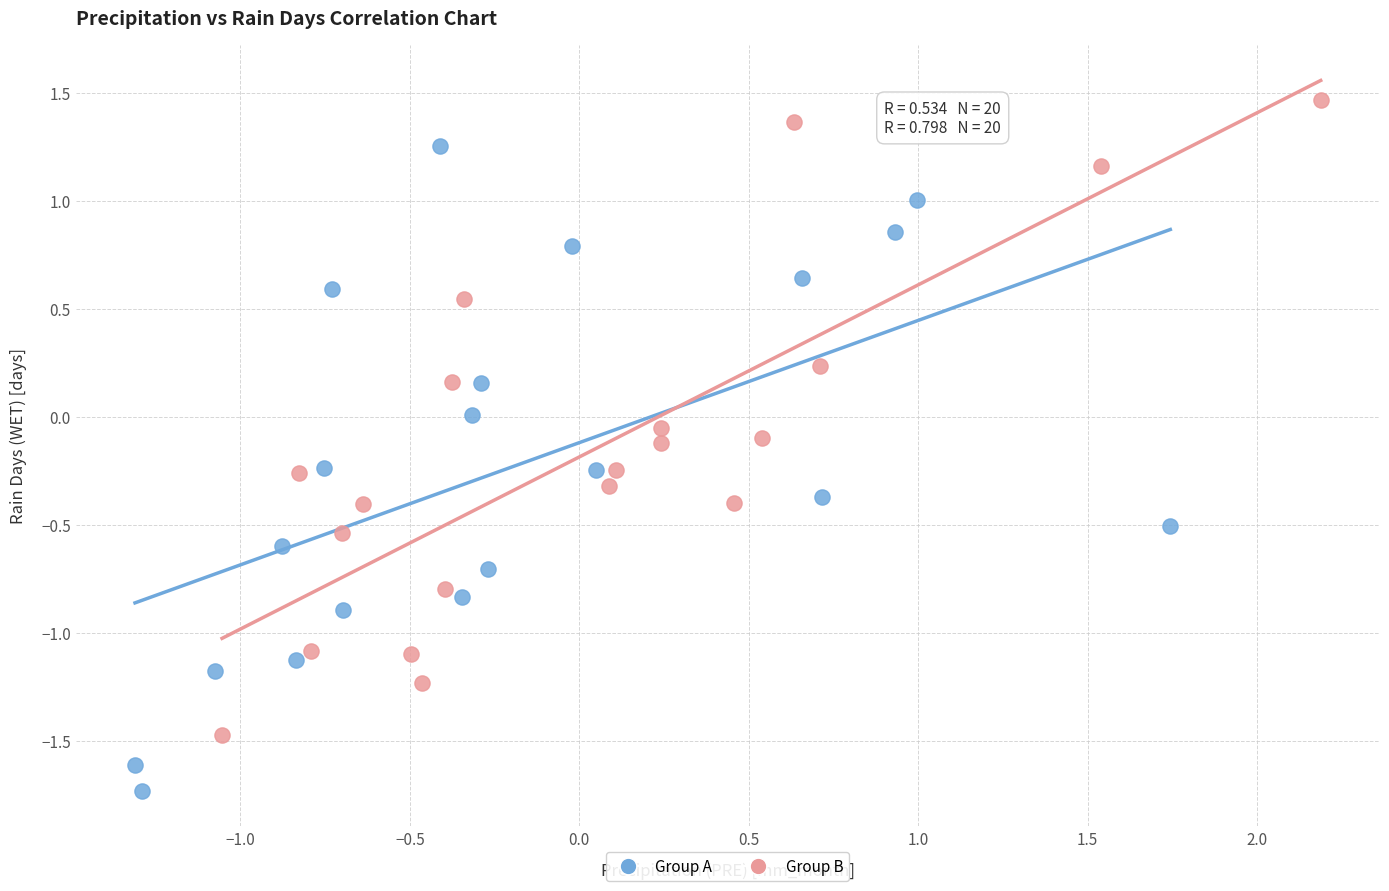

Which series has the largest Y range (max minus min)?

Group A